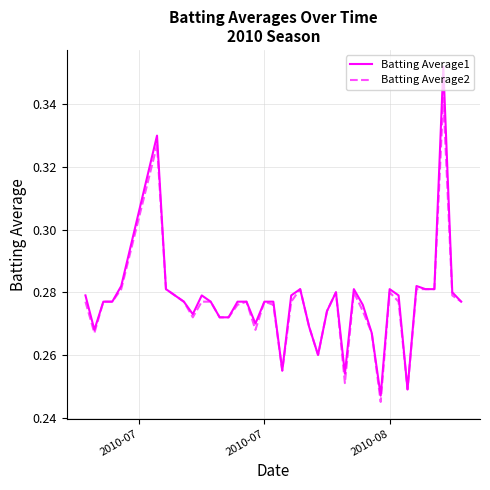

Which series has the widest spread of values?

Batting Average1